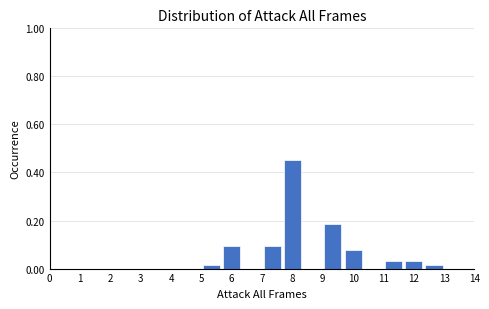

Reading left to right, transcribe this chart: for each bar, give the range it covers on the x-axis and its height. Neither the bar edges nor the heights are printed on the chart, so give them approximately, as read against the axes.

5.0 to 5.7: under 0.02
5.7 to 6.3: 0.10
6.3 to 7.0: 0
7.0 to 7.7: 0.10
7.7 to 8.3: 0.46
8.3 to 9.0: 0
9.0 to 9.7: 0.18
9.7 to 10.3: 0.08
10.3 to 11.0: 0
11.0 to 11.7: 0.04
11.7 to 12.3: 0.04
12.3 to 13.0: under 0.02